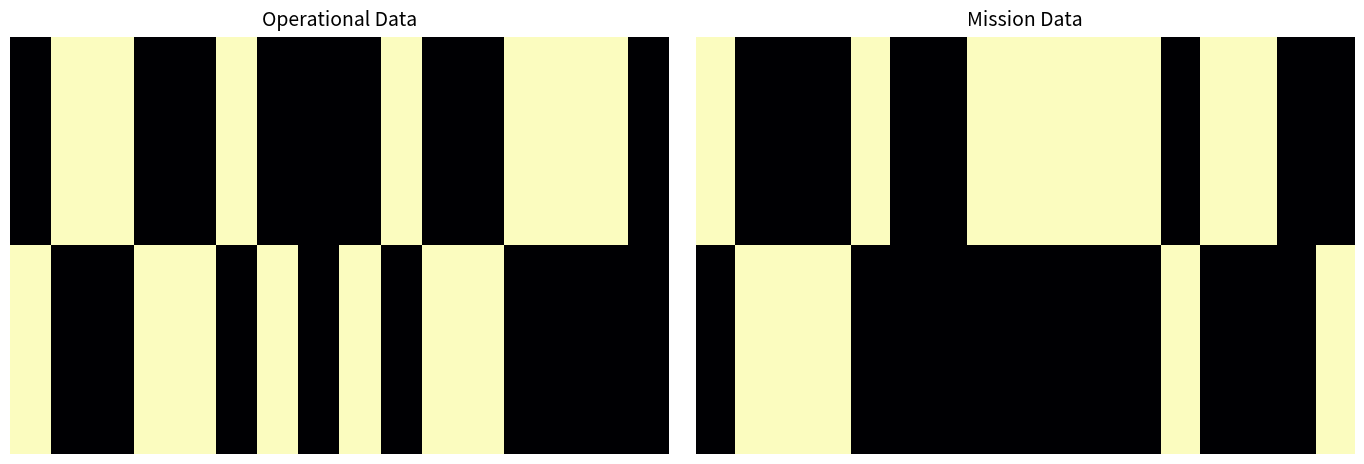

List the series in order of their peak value, highest first.

0.00, 1.00